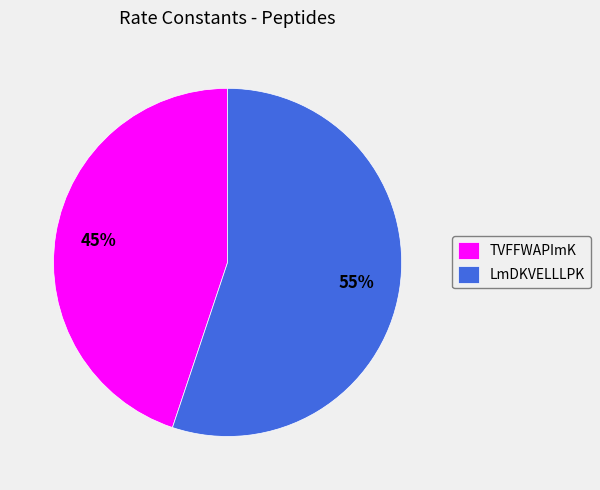

Which category has the biggest portion of the pie?

LmDKVELLLPK